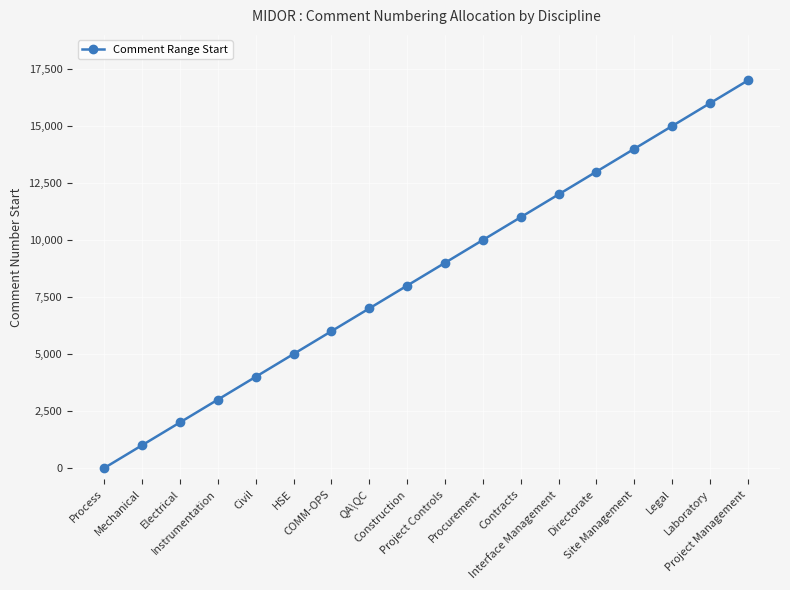

How many values are below 9001?

9